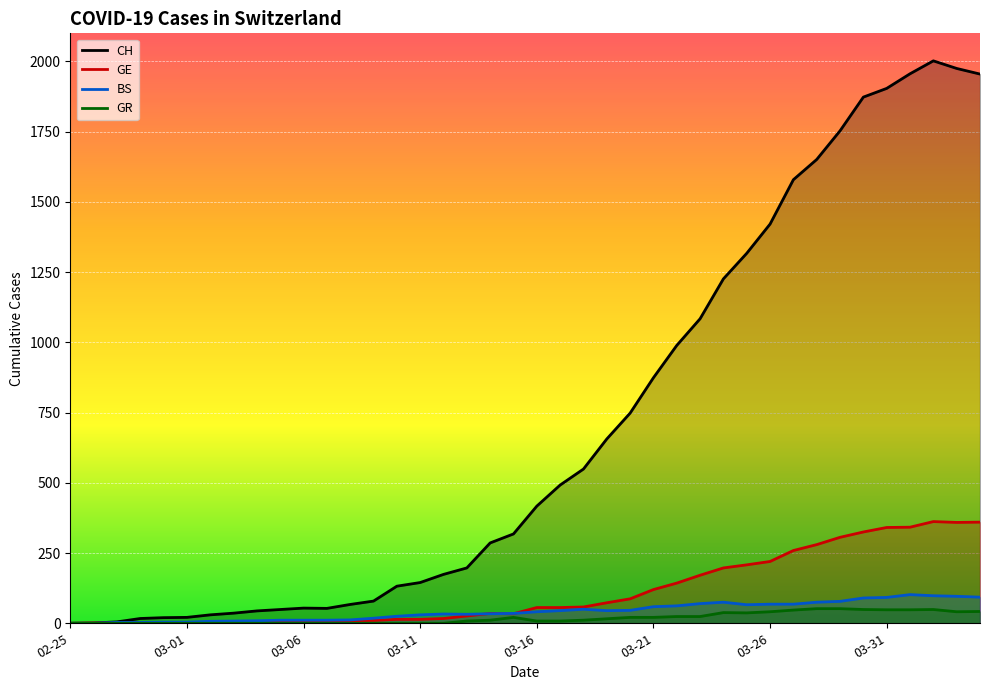

Is it true that BS equals 66 at 2020-03-25?

True